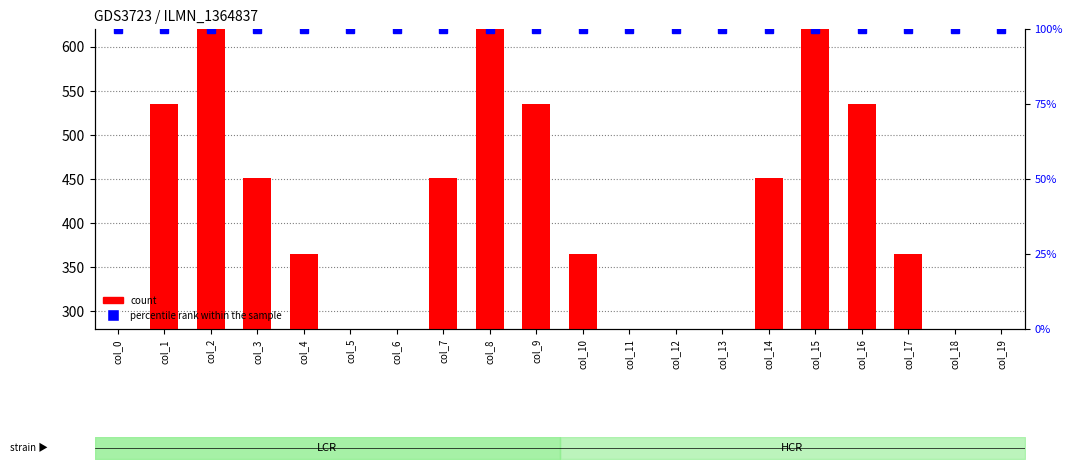

Which series has the widest spread of values?

count